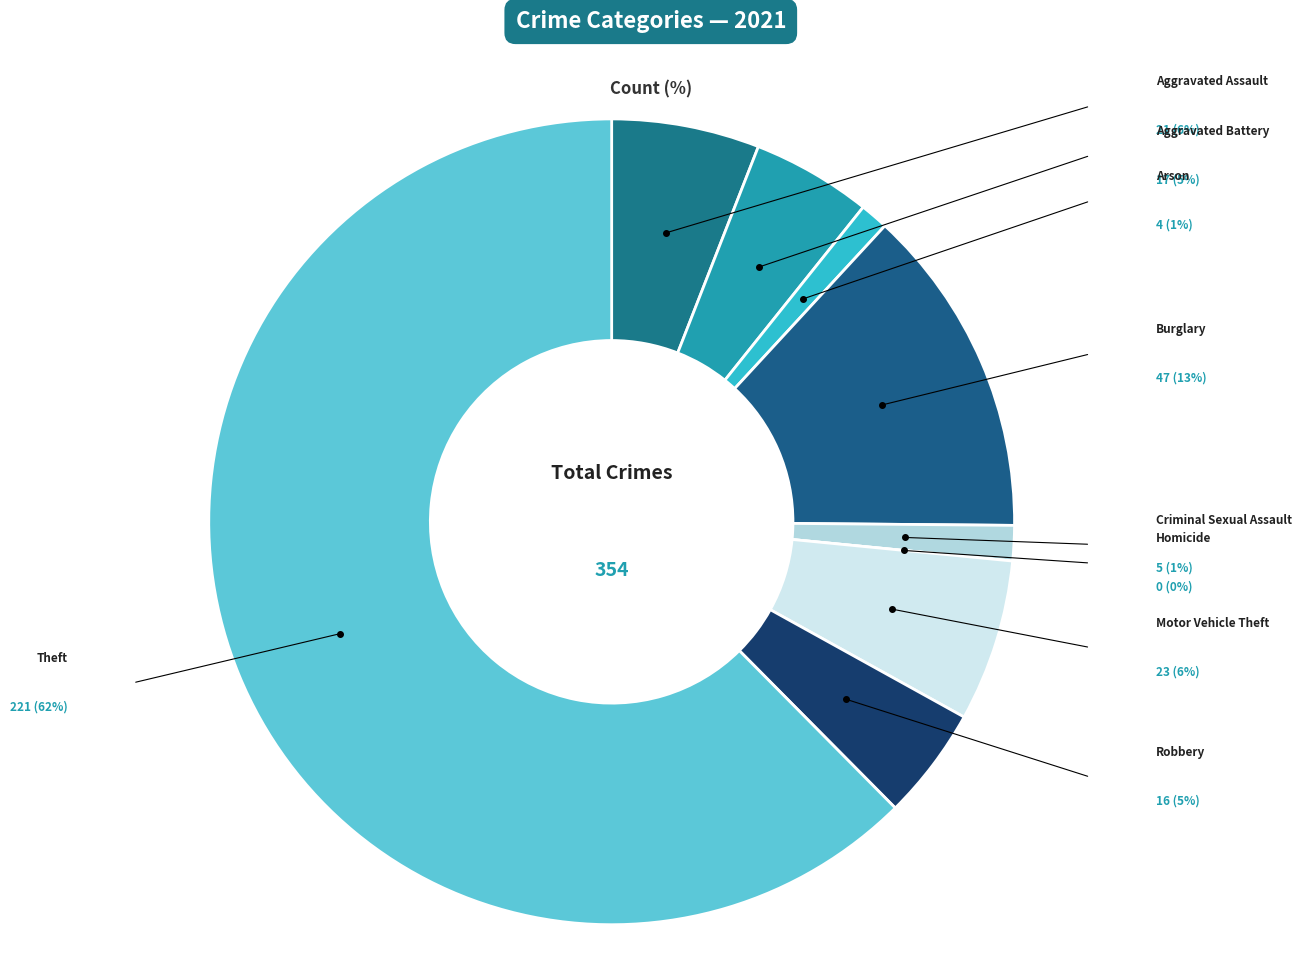

Which category accounts for the majority?

Theft